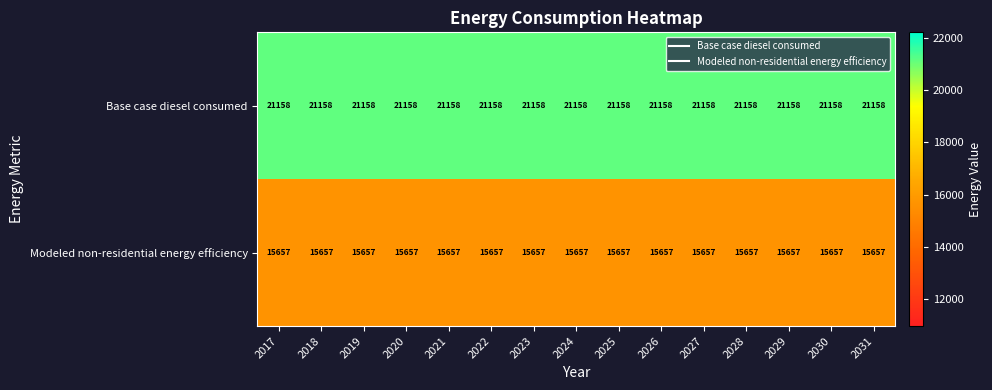

What is the spread (max minus min) of values at 2030?

5501